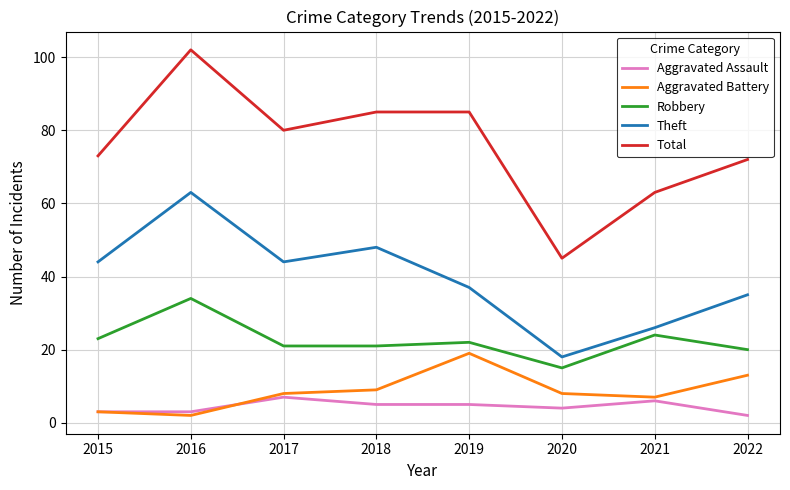

What is the sum of all Aggravated Assault values?

35